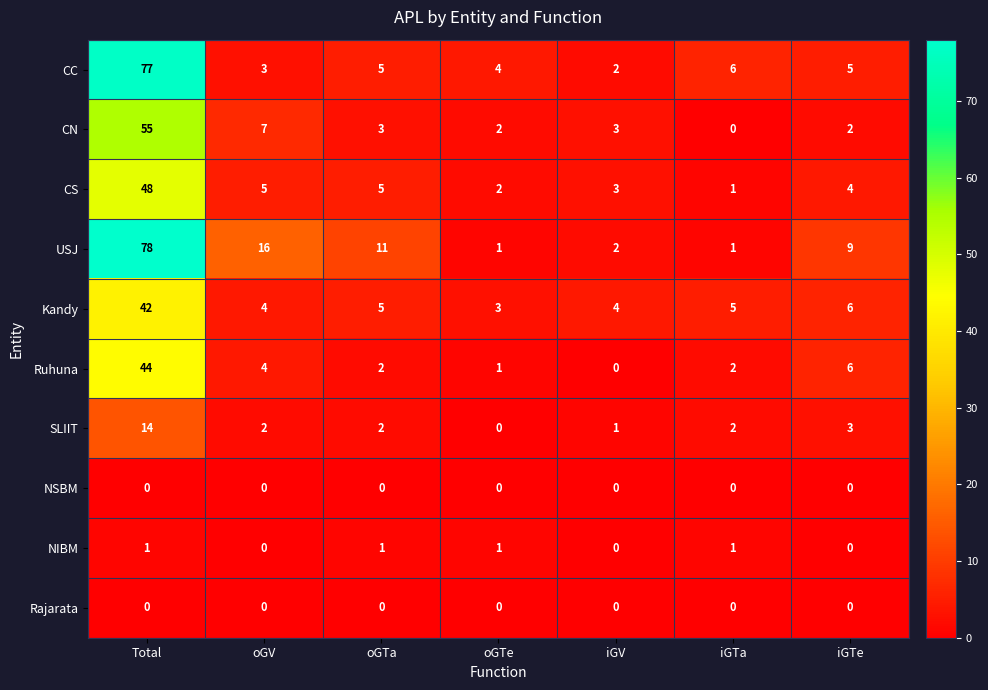

Which series has the largest total across all categories?

USJ